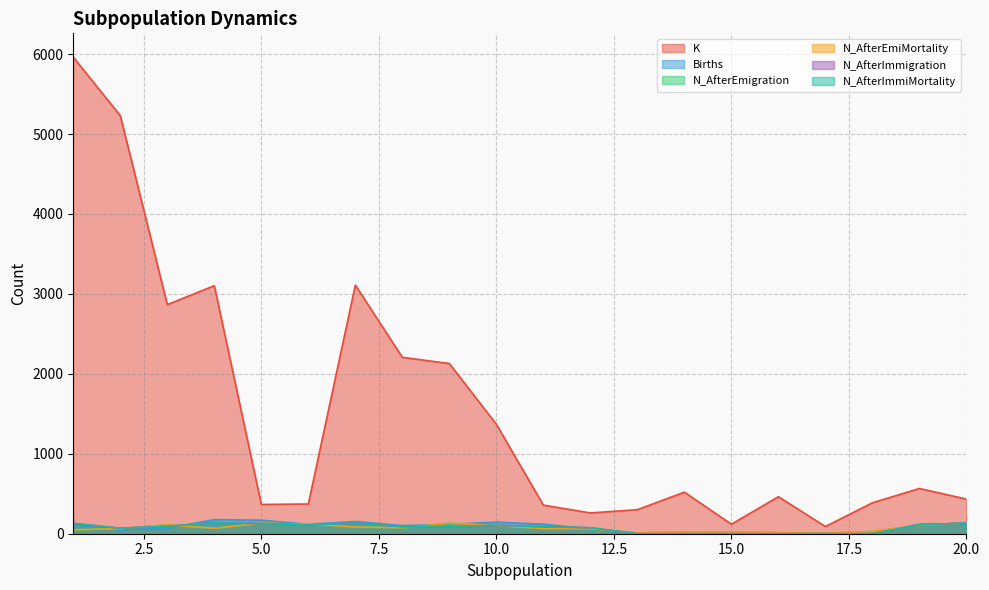

Where is the first local maximum for N_AfterImmigration?

4